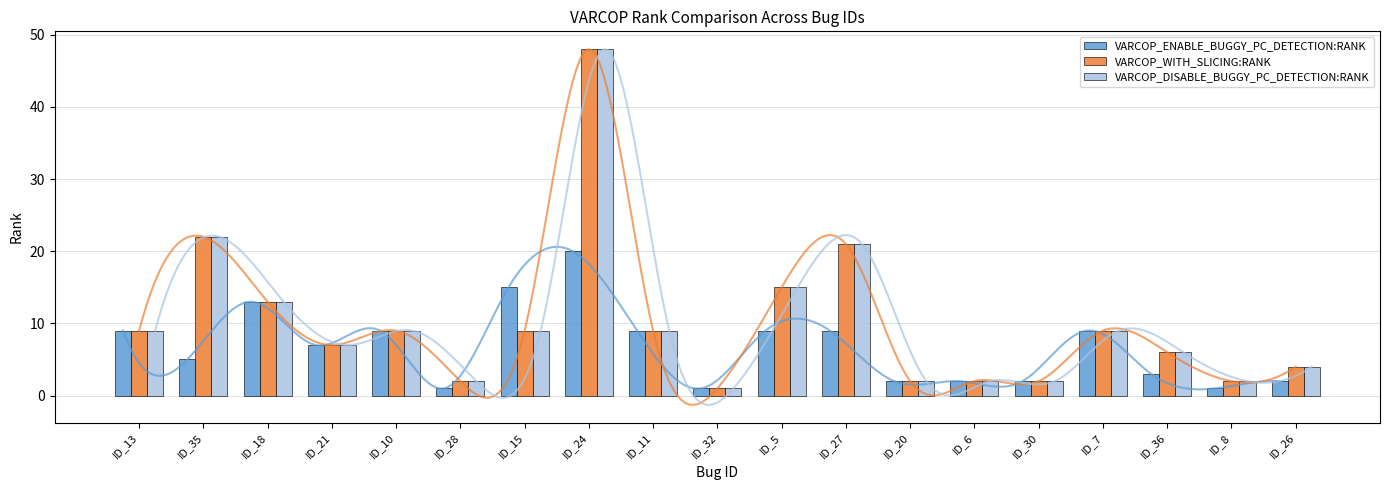

Reading left to right, extract all data points from this chart.

VARCOP_ENABLE_BUGGY_PC_DETECTION:RANK: ID_13=9	ID_35=5	ID_18=13	ID_21=7	ID_10=9	ID_28=1	ID_15=15	ID_24=20	ID_11=9	ID_32=1	ID_5=9	ID_27=9	ID_20=2	ID_6=2	ID_30=2	ID_7=9	ID_36=3	ID_8=1	ID_26=2
VARCOP_WITH_SLICING:RANK: ID_13=9	ID_35=22	ID_18=13	ID_21=7	ID_10=9	ID_28=2	ID_15=9	ID_24=48	ID_11=9	ID_32=1	ID_5=15	ID_27=21	ID_20=2	ID_6=2	ID_30=2	ID_7=9	ID_36=6	ID_8=2	ID_26=4
VARCOP_DISABLE_BUGGY_PC_DETECTION:RANK: ID_13=9	ID_35=22	ID_18=13	ID_21=7	ID_10=9	ID_28=2	ID_15=9	ID_24=48	ID_11=9	ID_32=1	ID_5=15	ID_27=21	ID_20=2	ID_6=2	ID_30=2	ID_7=9	ID_36=6	ID_8=2	ID_26=4